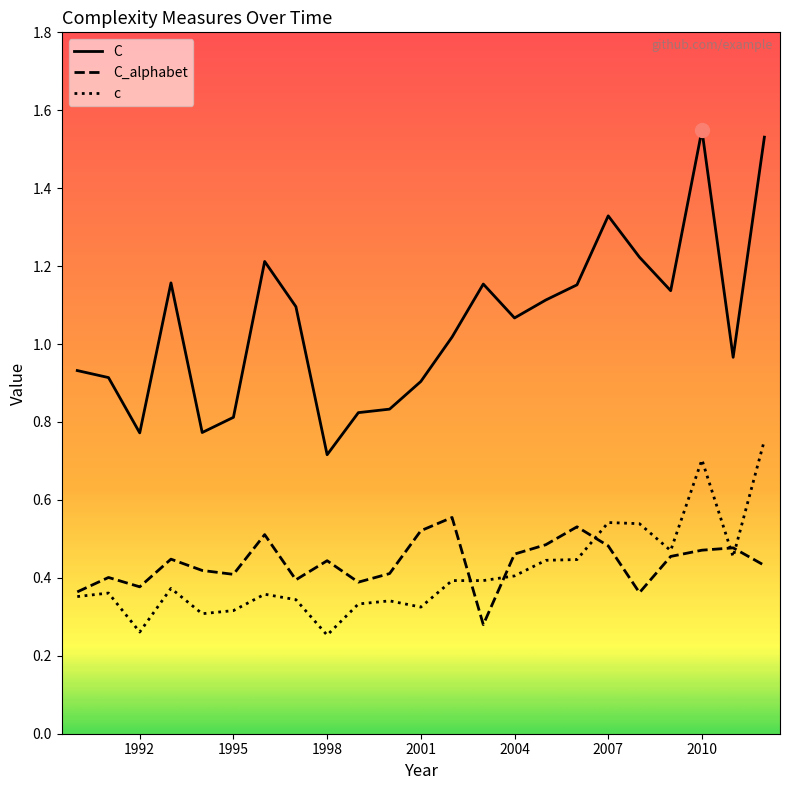

Which series has the largest range (max minus min)?

C